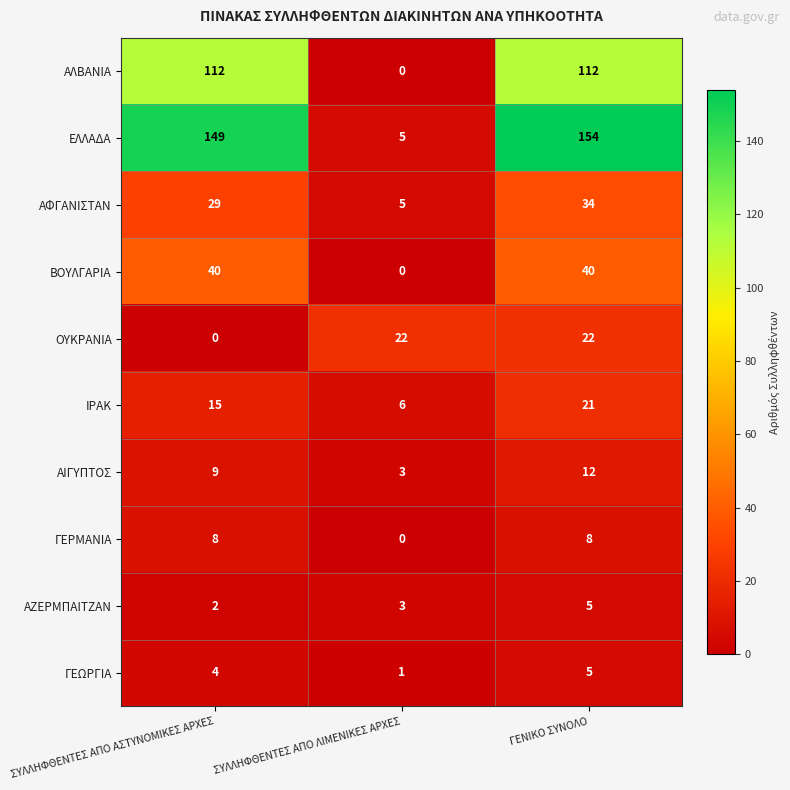

How many ΑΙΓΥΠΤΟΣ values are between 3 and 12?

3